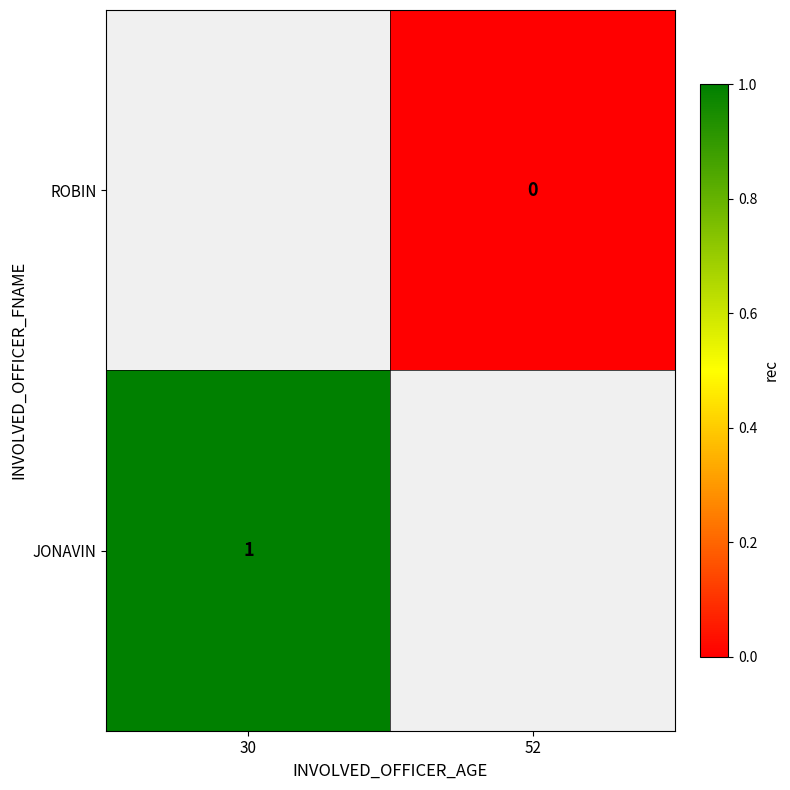

Is the value of JONAVIN at 30 greater than the value of ROBIN at 52?

Yes